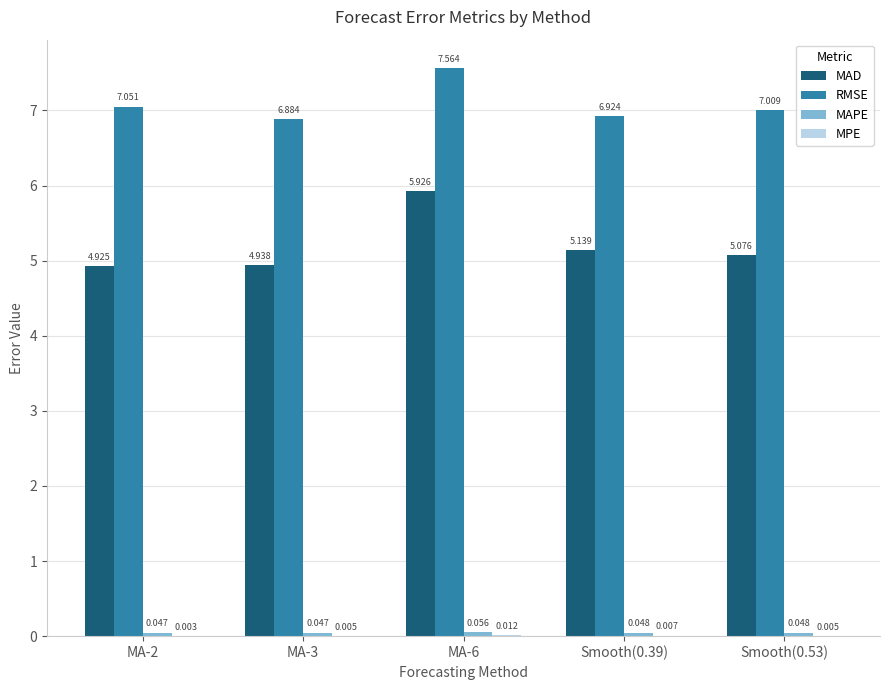

What is the total value across all series at Smooth(0.53)?

12.1